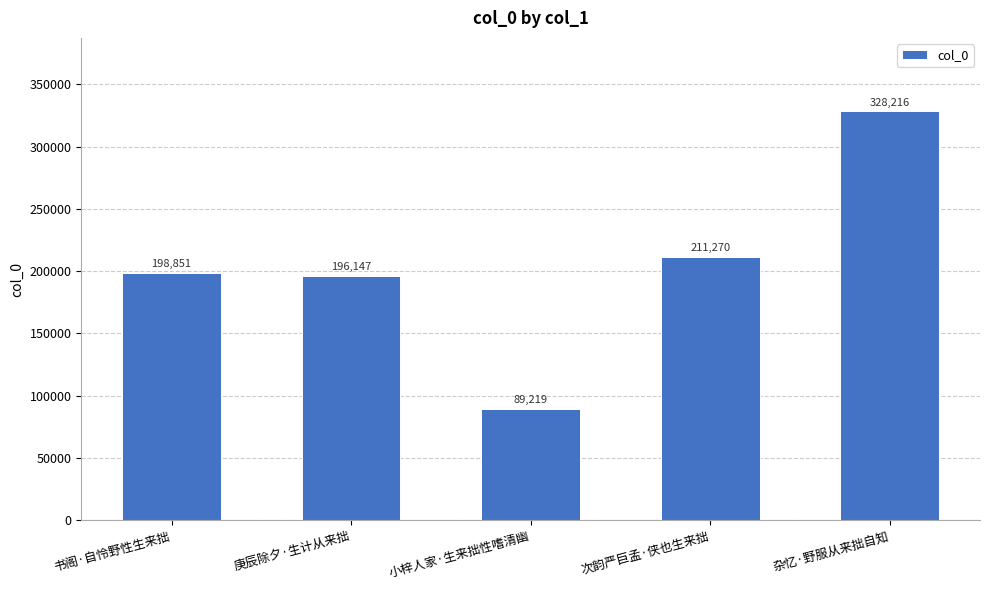

Which label corresponds to the largest value in the chart?

杂忆·野服从来拙自知